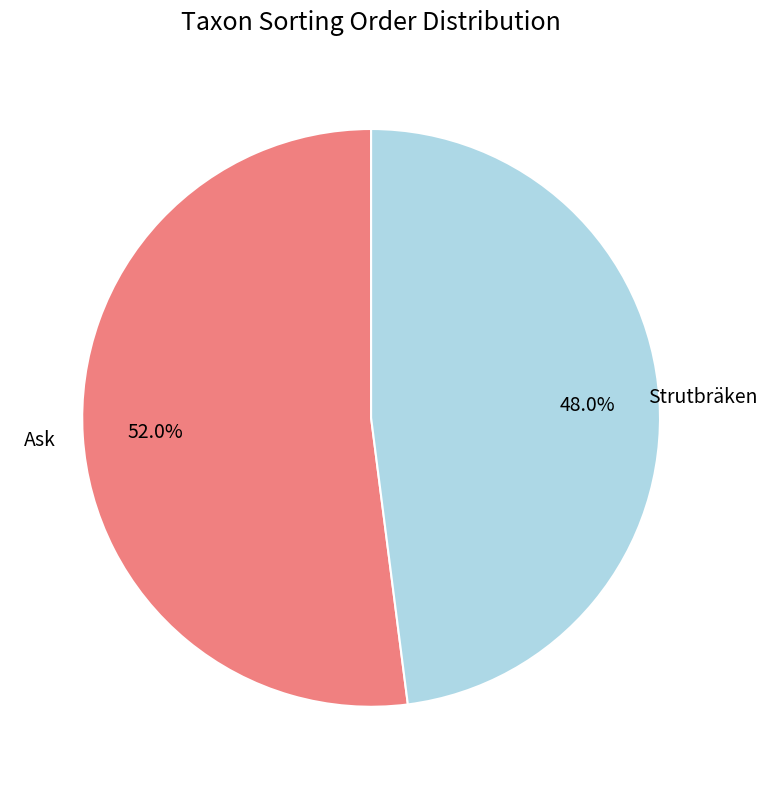

What is the ratio of the value at Strutbräken to the value at Ask?

0.9